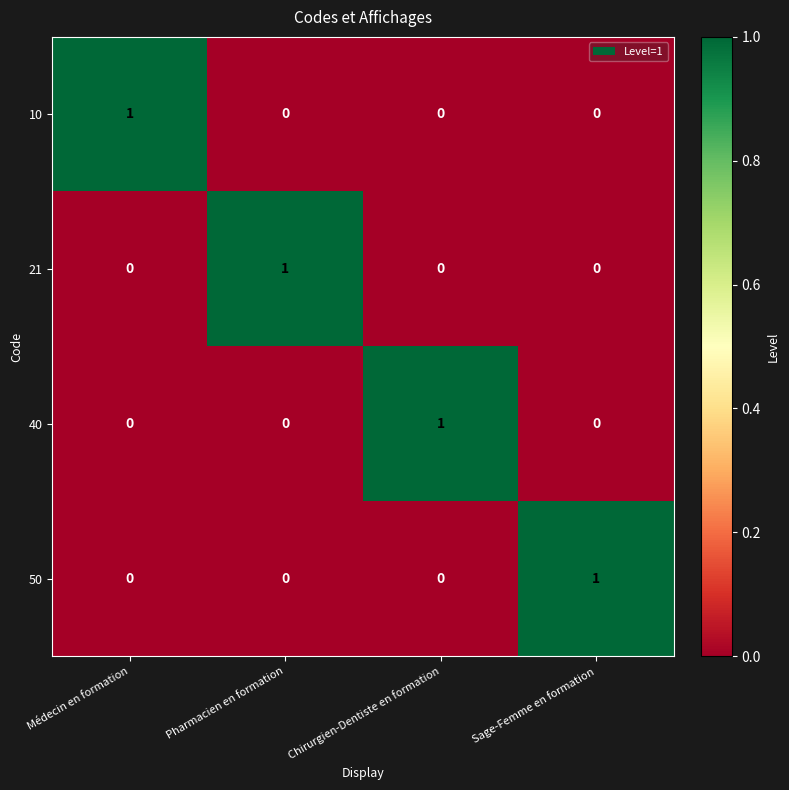

At how many categories does at least one series exceed 0?

4